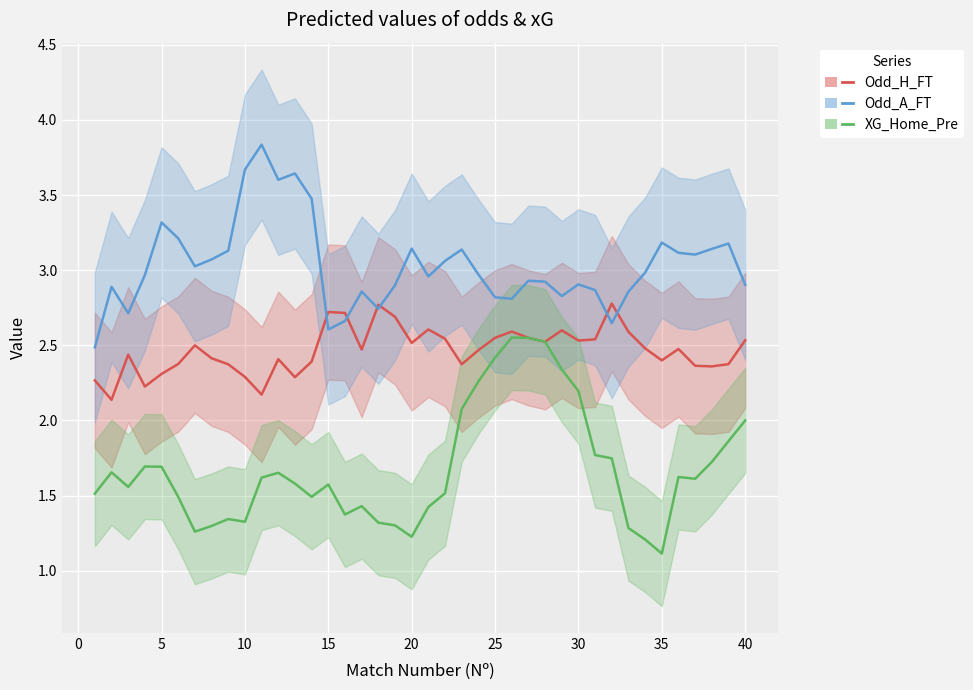

Count the number of categories in the chart.

40